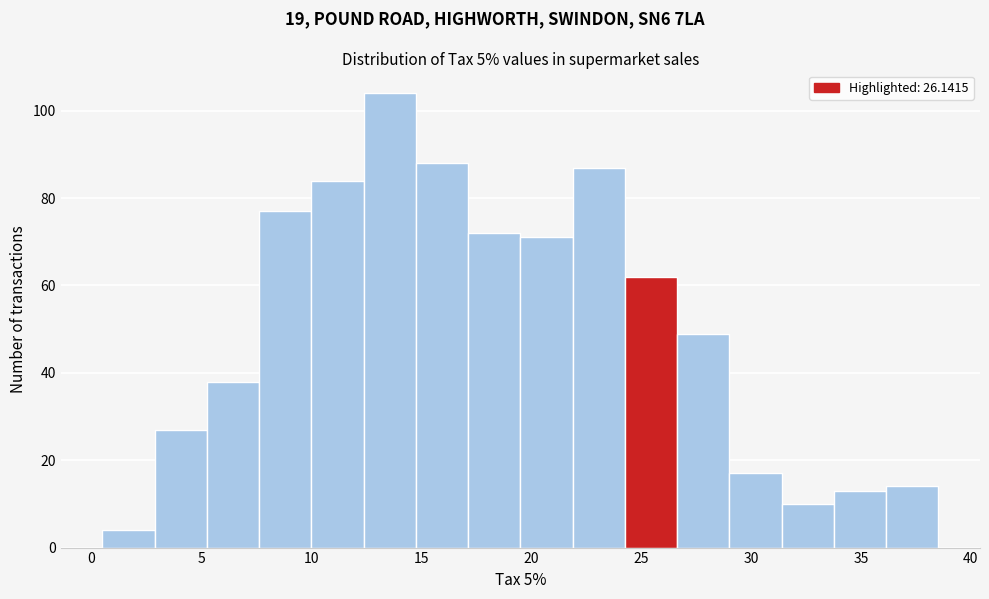

Reading left to right, transcribe this chart: for each bar, give the range it covers on the x-axis and its height. Neither the bar edges nor the heights are printed on the chart, so give them approximately, as read against the axes.

0.5 to 3.0: 4
3.0 to 5.5: 28
5.5 to 7.5: 38
7.5 to 10.0: 78
10.0 to 12.5: 84
12.5 to 15.0: 104
15.0 to 17.0: 88
17.0 to 19.5: 72
19.5 to 22.0: 72
22.0 to 24.5: 88
24.5 to 26.5: 62
26.5 to 29.0: 50
29.0 to 31.5: 18
31.5 to 34.0: 10
34.0 to 36.0: 14
36.0 to 38.5: 14